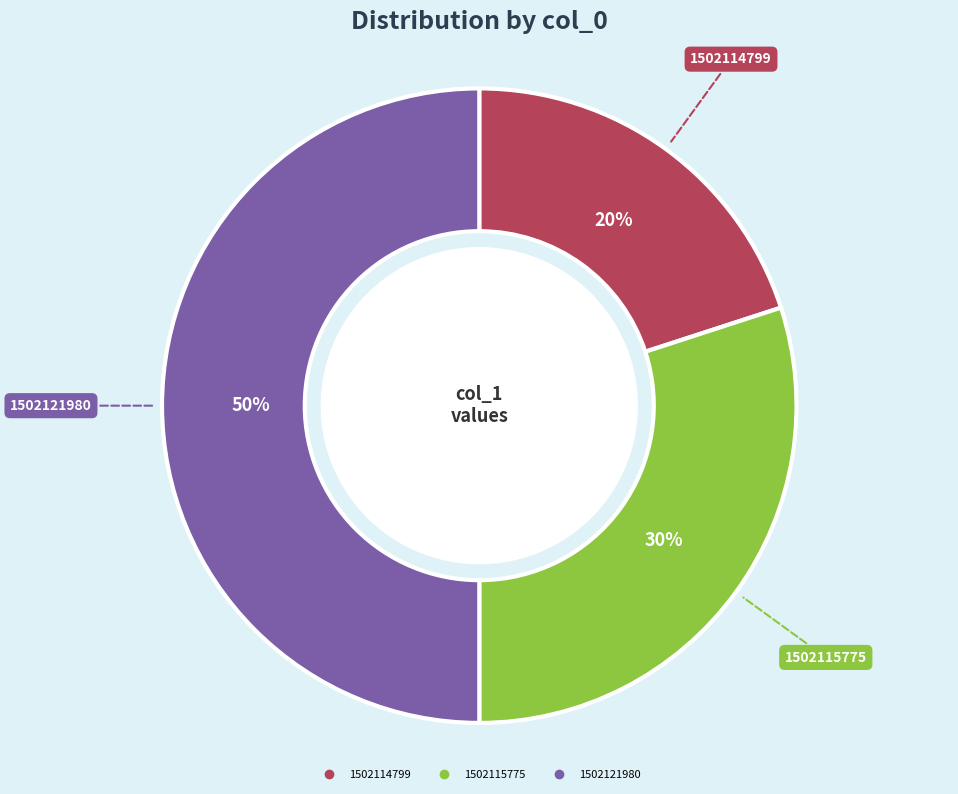

To the nearest percent, what is the difference between the largest and smallest slice percentages?

30%